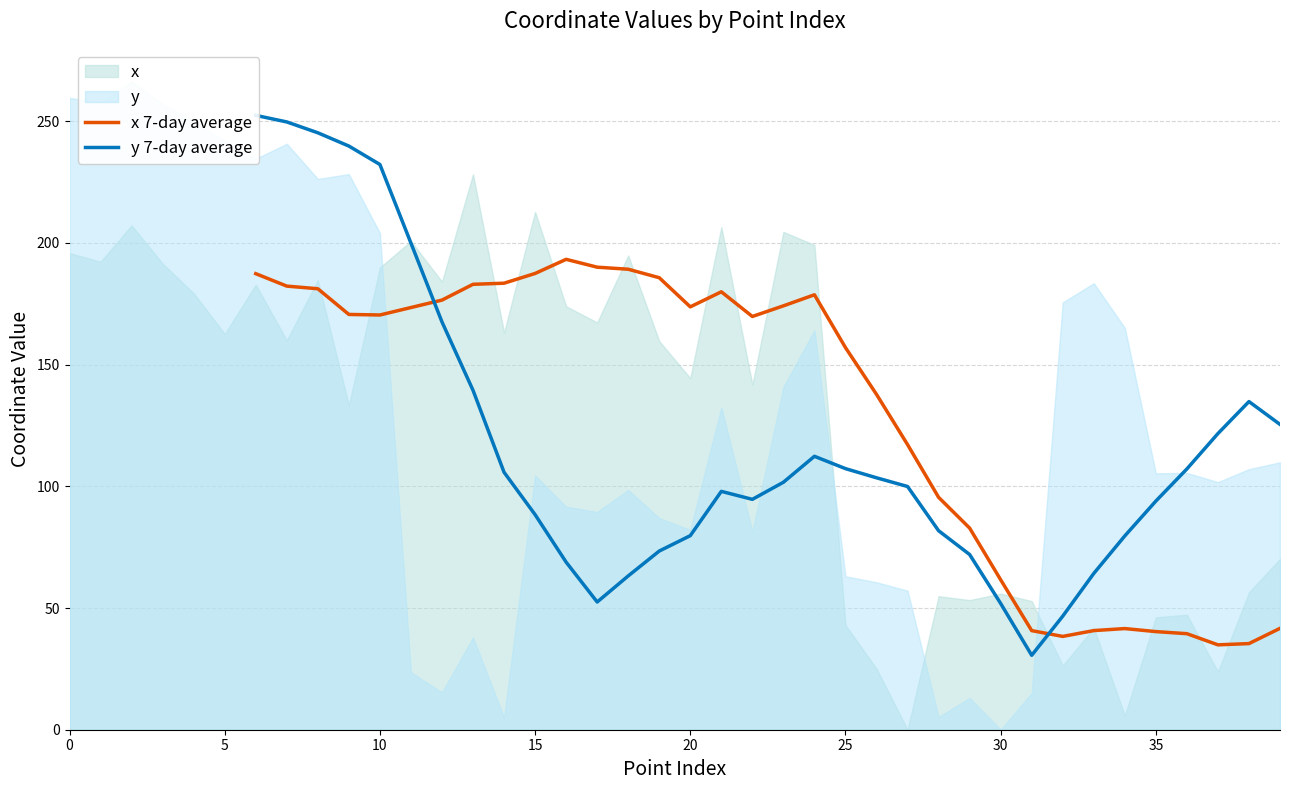

Reading left to right, list all the values displayed in this chart.

x 7-day average: 187.4	182.3	181.2	170.6	170.4	173.5	176.5	183.0	183.5	187.5	193.3	190.1	189.2	185.7	173.8	179.9	169.8	174.2	178.7	157.0	137.8	117.2	95.5	82.8	61.6	40.7	38.3	40.7	41.6	40.3	39.5	34.9	35.4	41.7
y 7-day average: 252.4	249.7	245.3	239.8	232.2	199.9	167.6	139.5	105.8	88.4	68.9	52.5	63.2	73.4	79.7	97.9	94.7	101.7	112.3	107.3	103.5	99.9	81.8	72.0	51.9	30.6	46.7	64.2	79.6	93.9	107.2	121.7	134.8	125.4